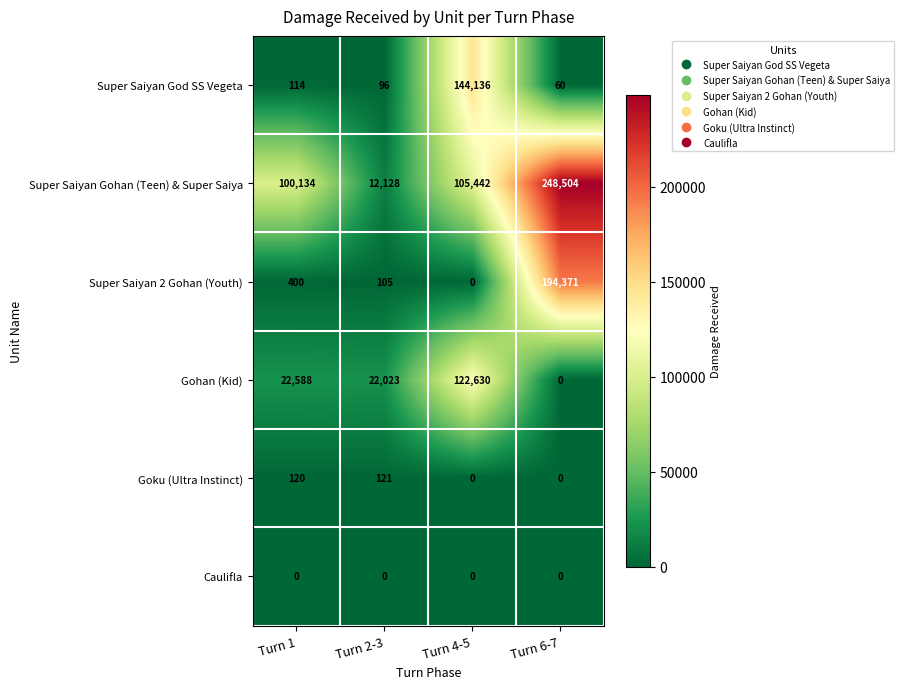

Reading right to left, extract all data points from this chart.

Super Saiyan God SS Vegeta: Turn 6-7=60	Turn 4-5=144136	Turn 2-3=96	Turn 1=114
Super Saiyan Gohan (Teen) & Super Saiya: Turn 6-7=248504	Turn 4-5=105442	Turn 2-3=12128	Turn 1=100134
Super Saiyan 2 Gohan (Youth): Turn 6-7=194371	Turn 4-5=0	Turn 2-3=105	Turn 1=400
Gohan (Kid): Turn 6-7=0	Turn 4-5=122630	Turn 2-3=22023	Turn 1=22588
Goku (Ultra Instinct): Turn 6-7=0	Turn 4-5=0	Turn 2-3=121	Turn 1=120
Caulifla: Turn 6-7=0	Turn 4-5=0	Turn 2-3=0	Turn 1=0